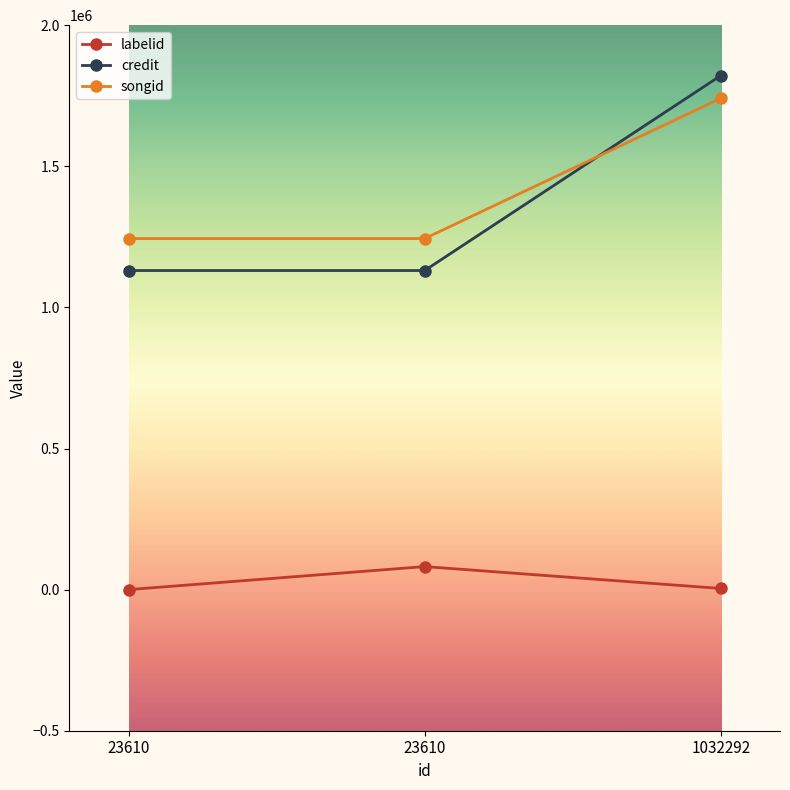

True or false: songid has a value of 2879654 at 1032292.

False